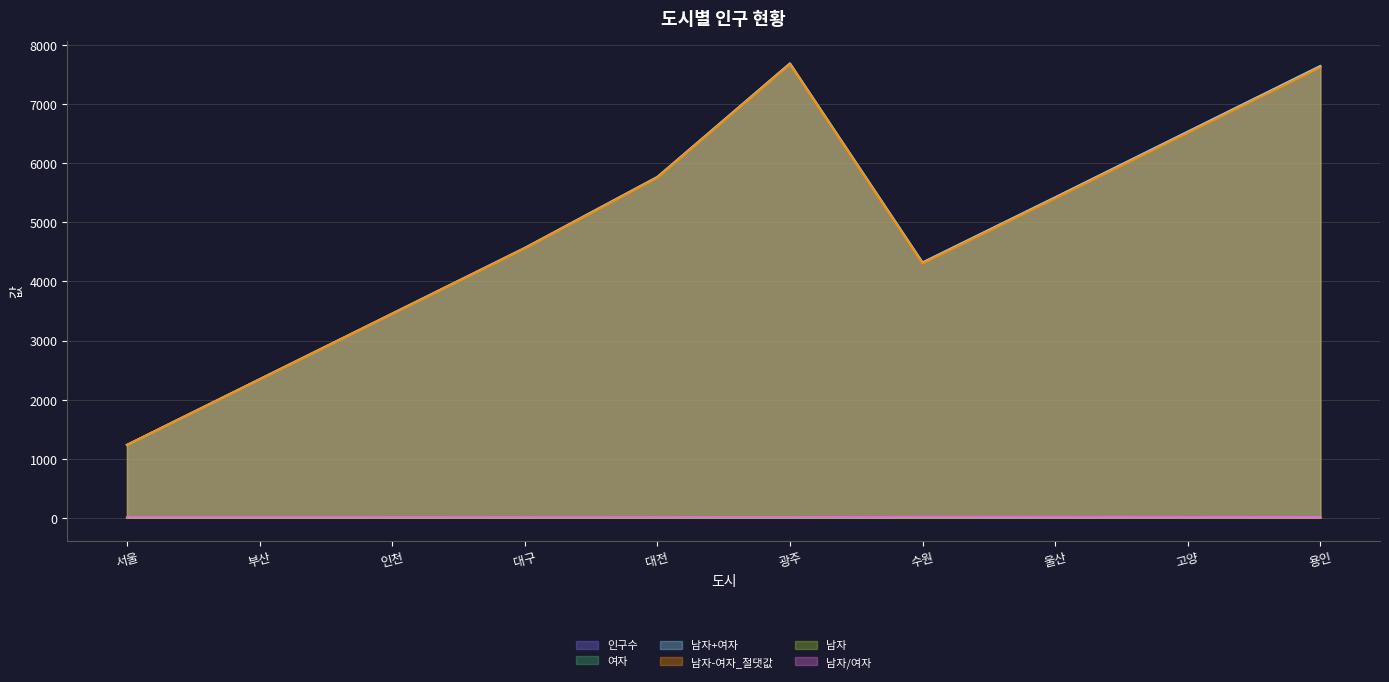

Which has a higher value, 고양 or 대전?

고양